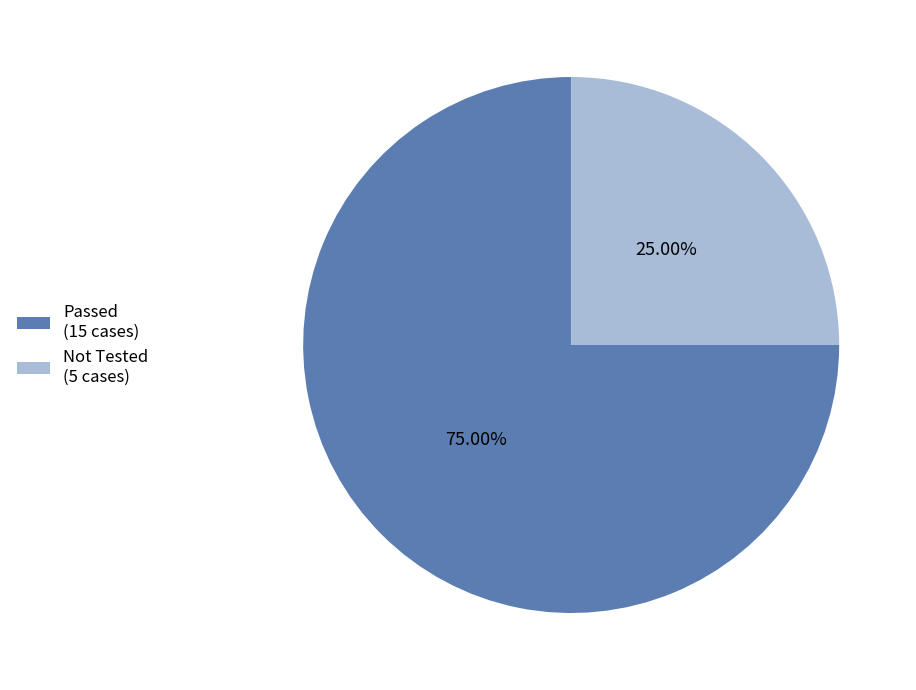

To the nearest percent, what percentage of the pie is Not Tested?

25%